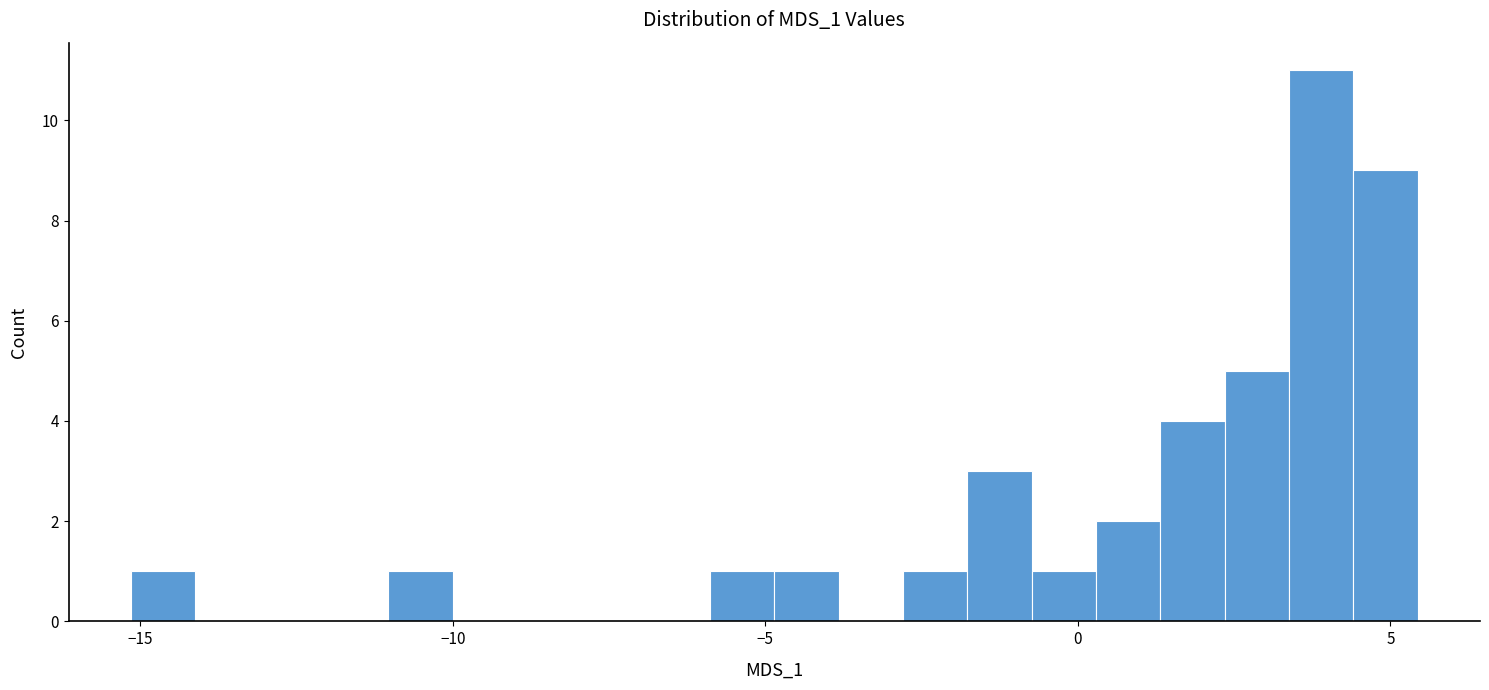

Read against the x-axis, roughly where is the centre of the tallest bar?

4.0